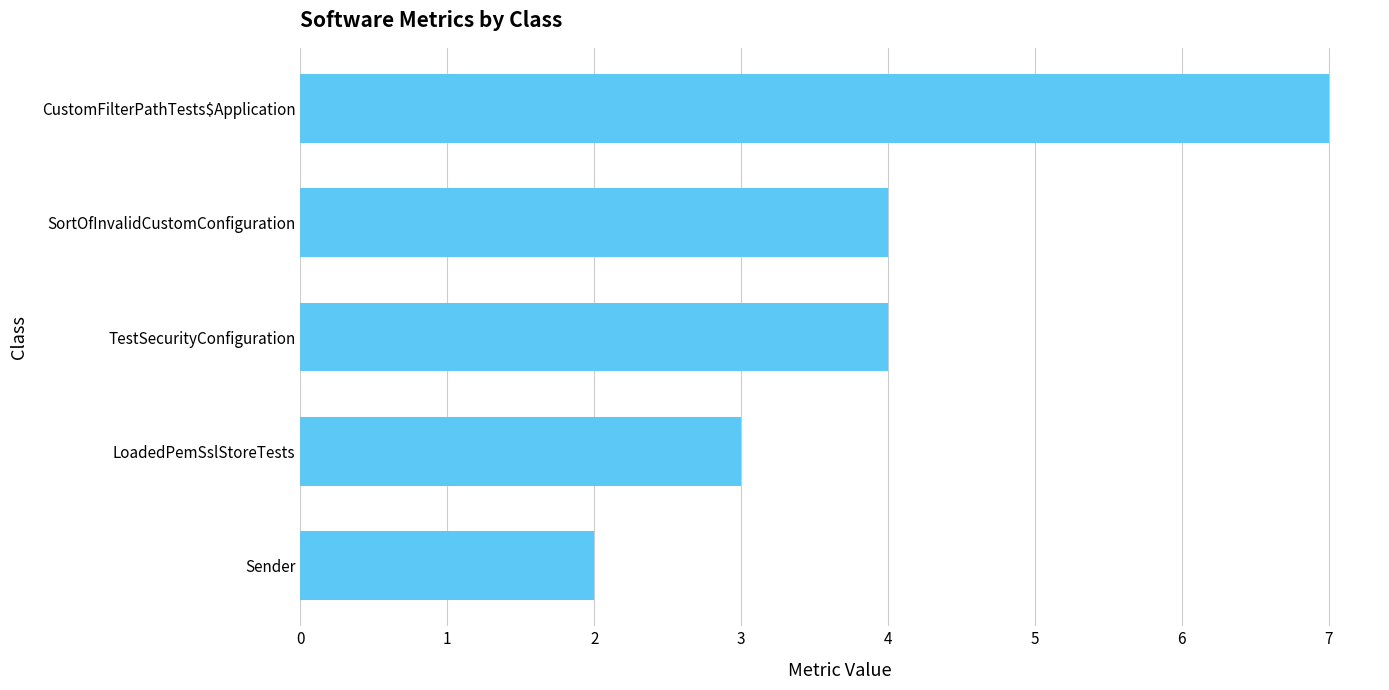

Is it true that the value at SortOfInvalidCustomConfiguration is 4?

True